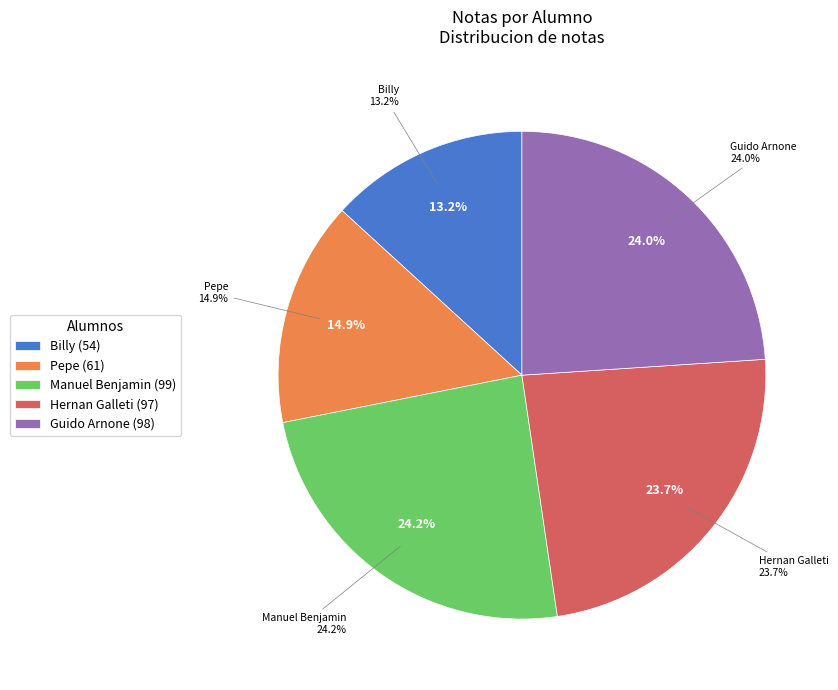

The Pepe slice represents 6% of the pie. True or false?

False